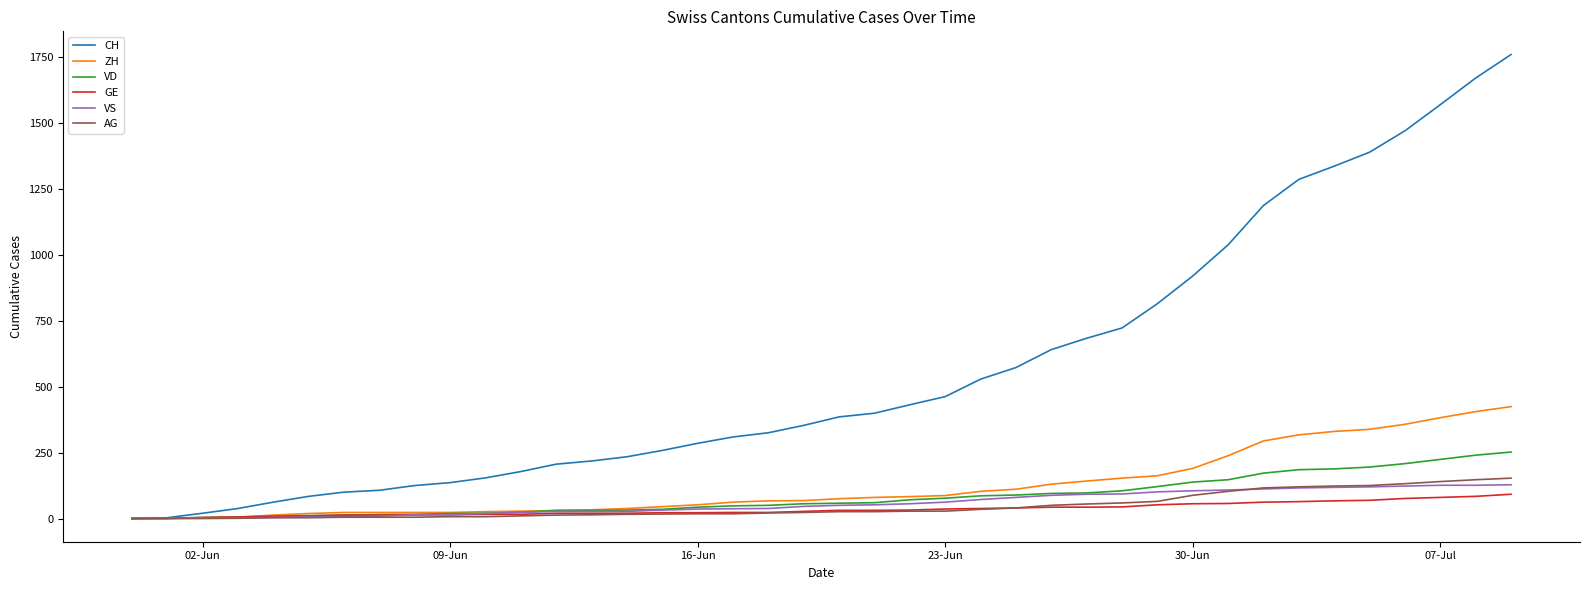

Which series has the largest total across all categories?

CH